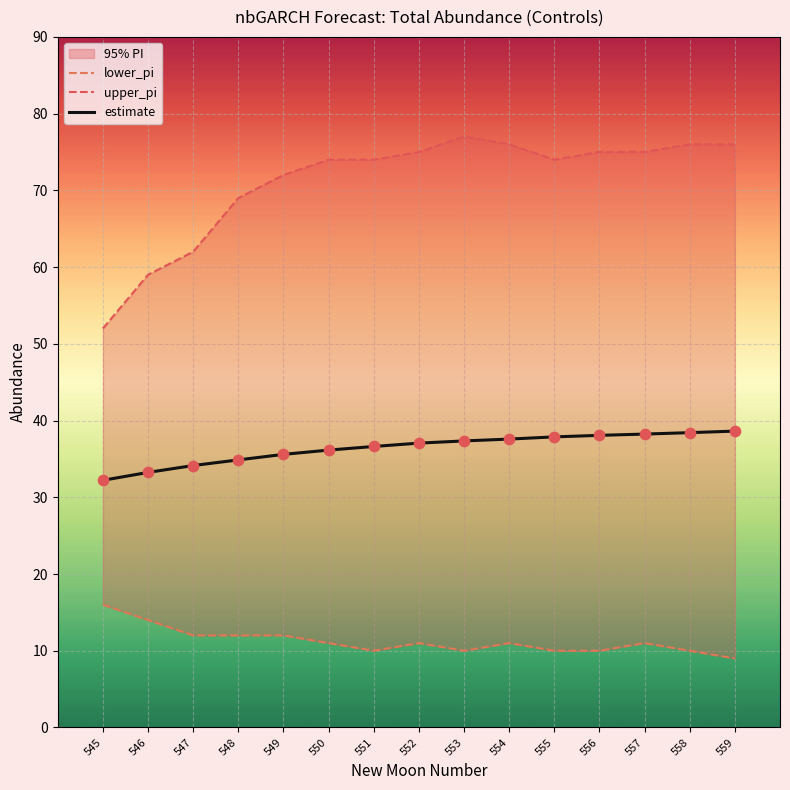

What are all the series names shown in the legend?

lower_pi, upper_pi, estimate